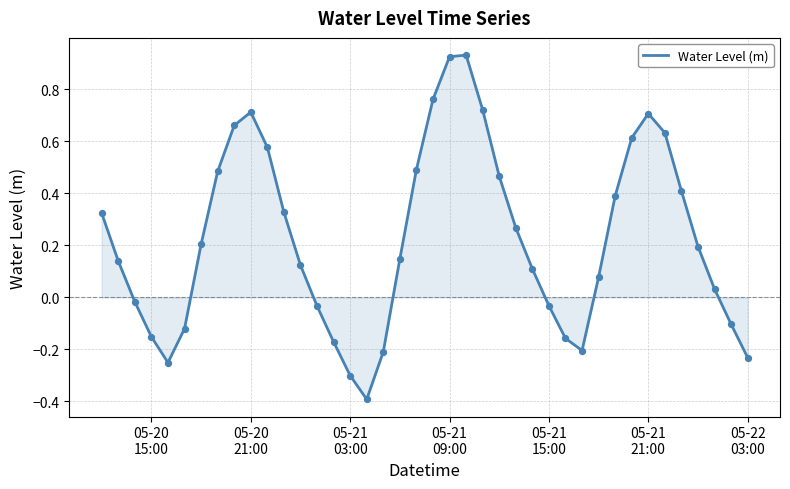

What is the smallest value displayed?

-0.4